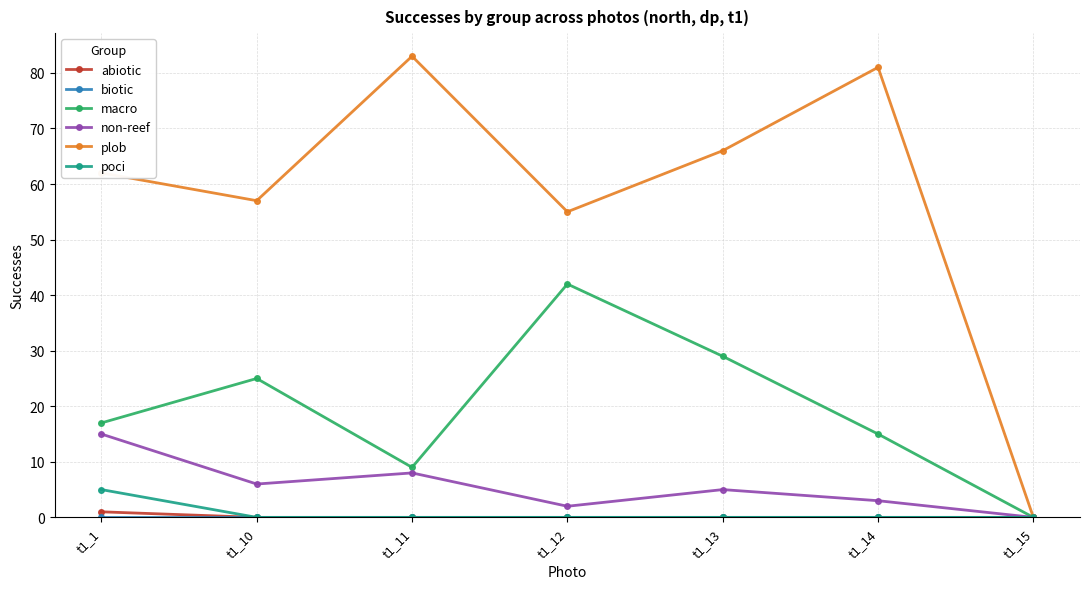

How many interior local valleys does the plob series have?

2